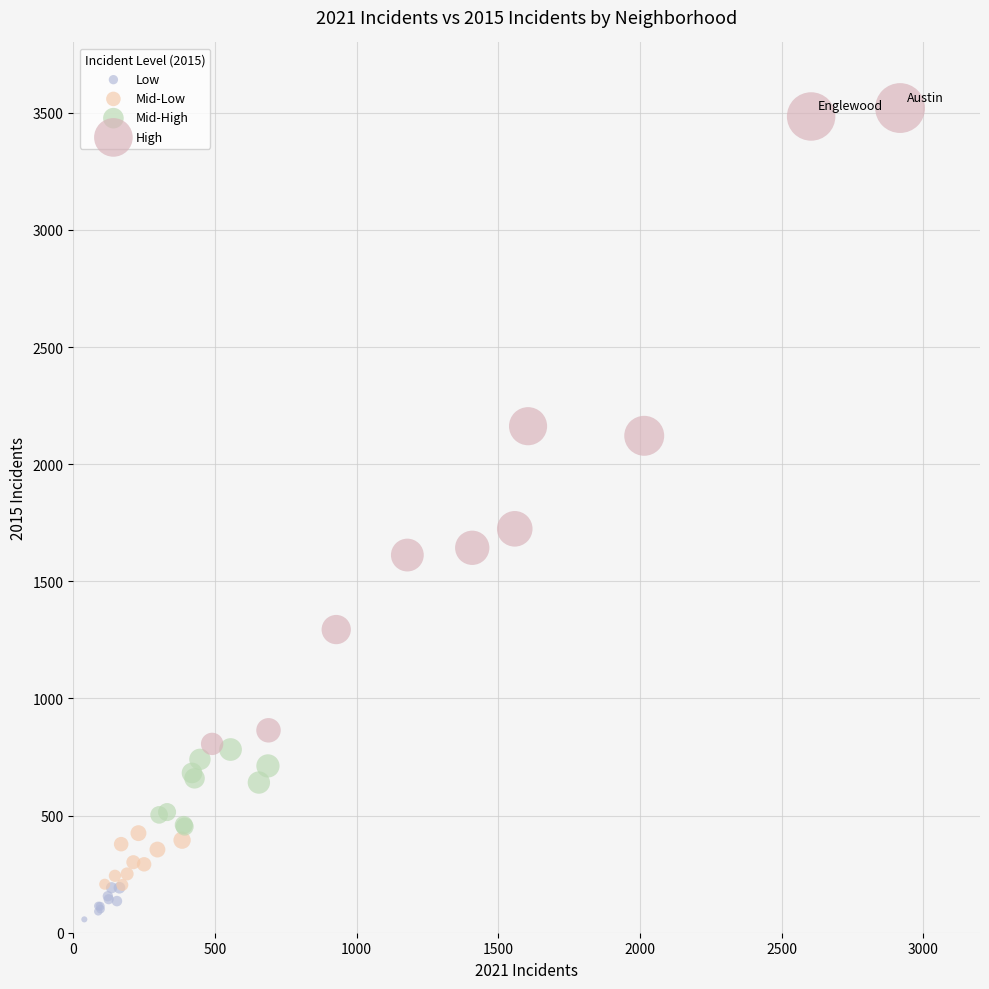

Which series has the widest spread of Y values?

High